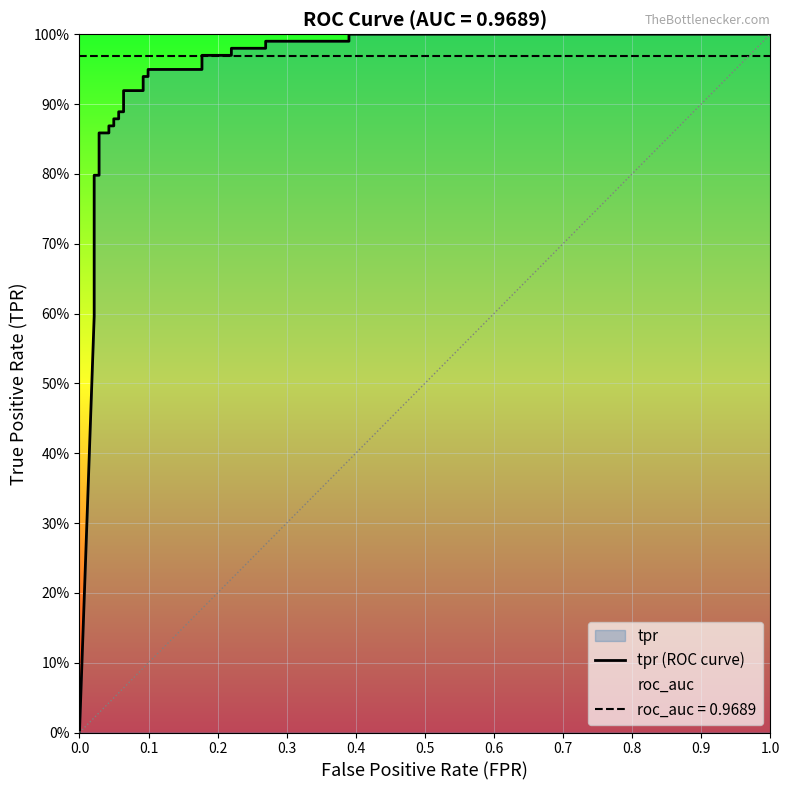

Count the number of values greater than 0.

30